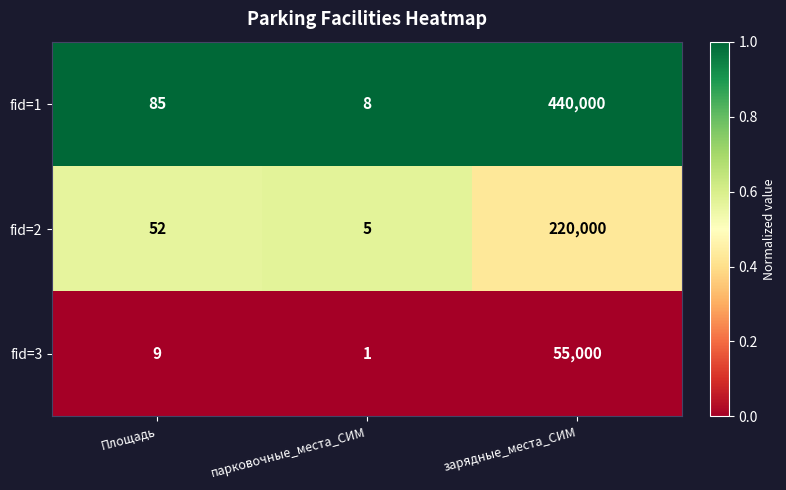

Which series has the largest total across all categories?

fid=1